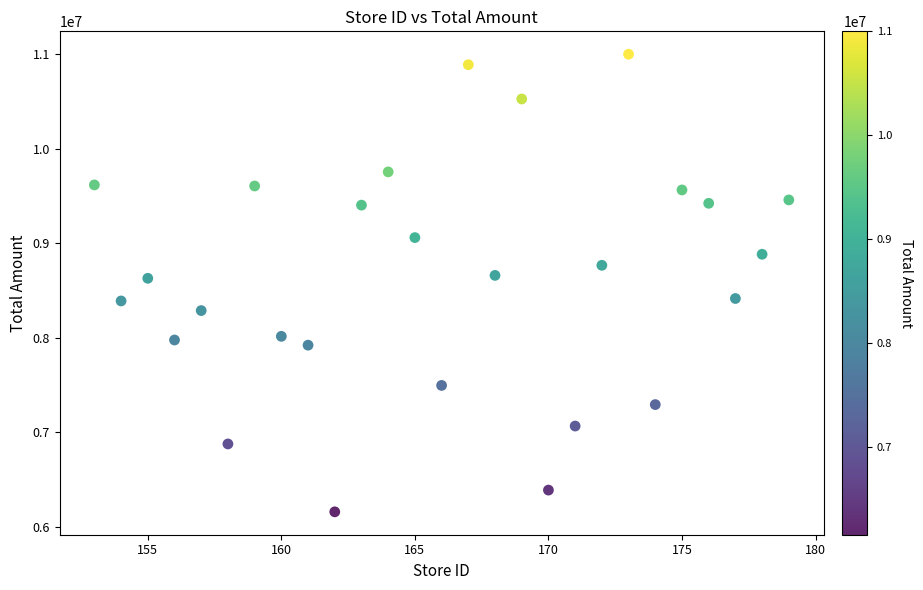

What is the range of Y values (max minus min)?

4842465